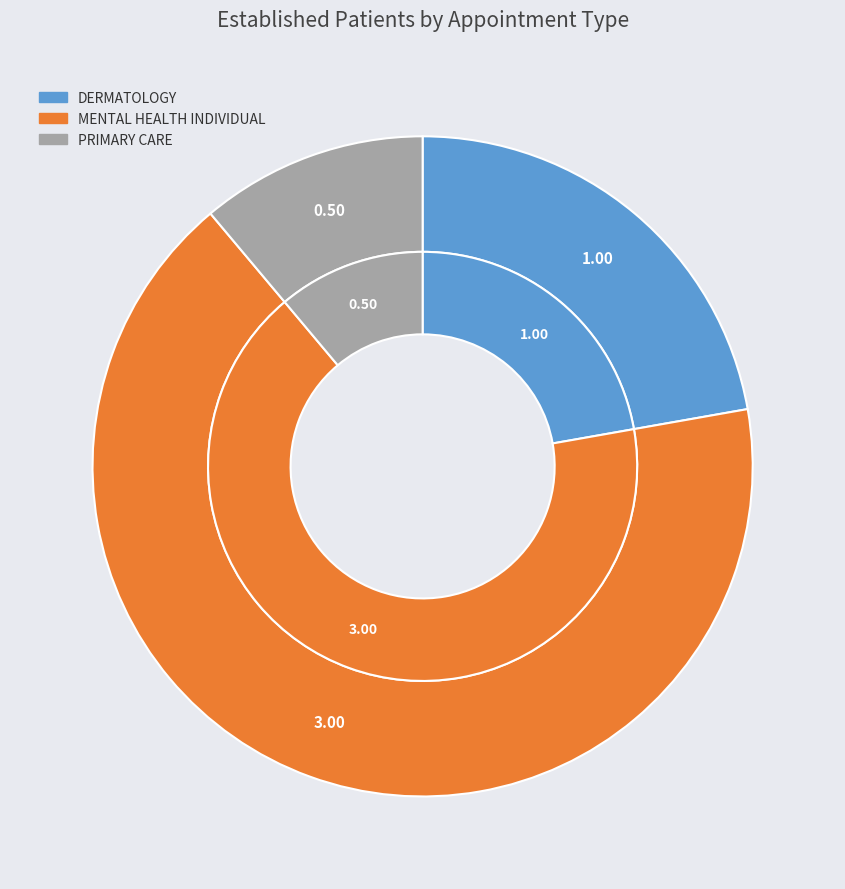

How much of the chart is everything except PRIMARY CARE?

88.9%